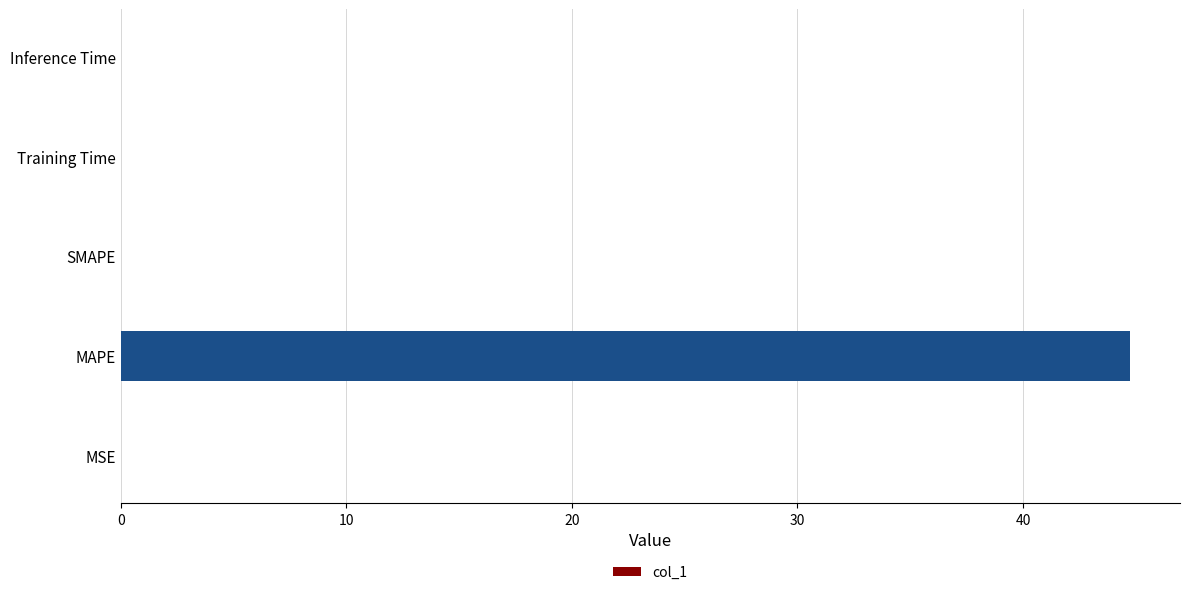

True or false: the data shows 0.0 at Inference Time.

True